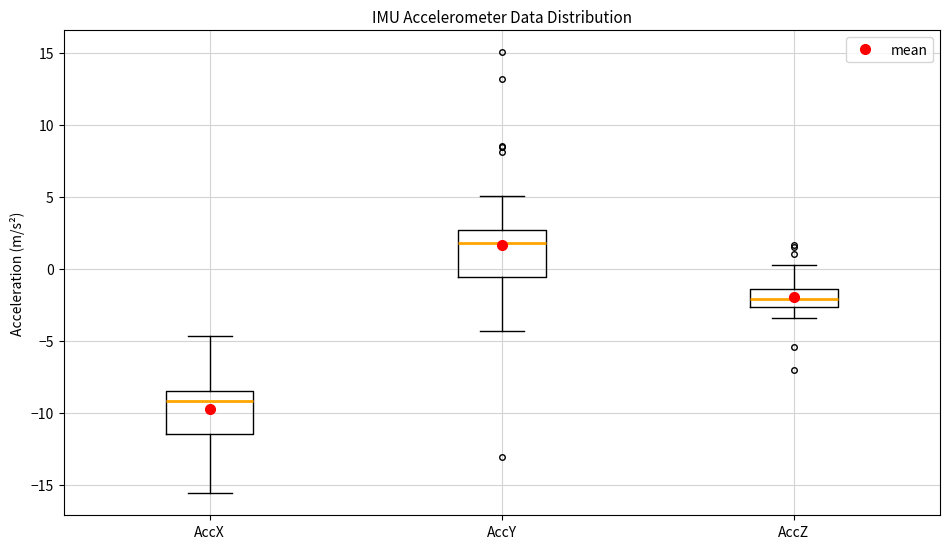

Reading left to right, transcribe this box plot: for each box, give where its median line is, the range the box spans, and where its two whiskers end, as read against the y-axis. The values are not printed on the chart, so give them approximately, as read against the axis.

AccX: median -9.0, box -11.5 to -8.5, whiskers -15.5 to -4.5
AccY: median 2.0, box -0.5 to 2.5, whiskers -4.5 to 5.0
AccZ: median -2.0, box -2.5 to -1.5, whiskers -3.5 to 0.5